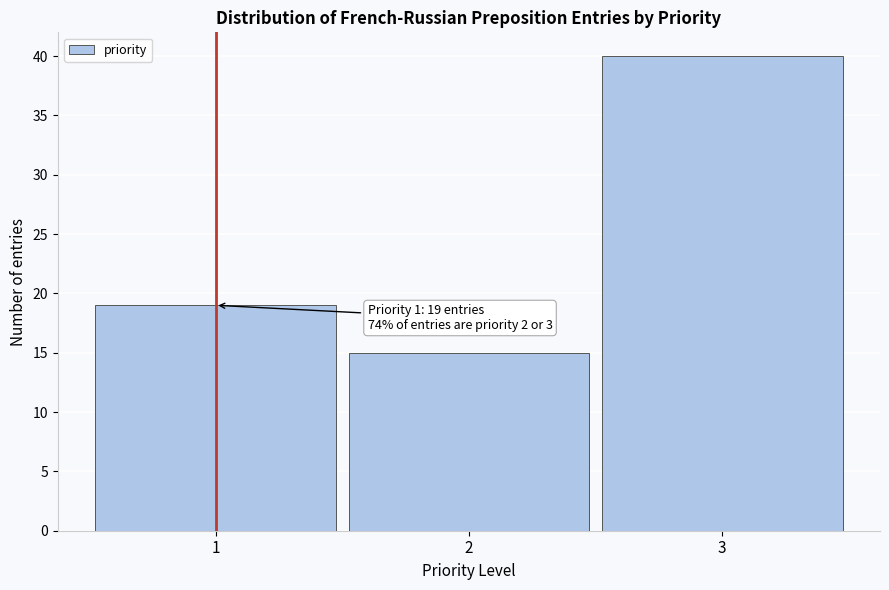

Reading right to left, transcribe all the data shown in this chart.

40	15	19